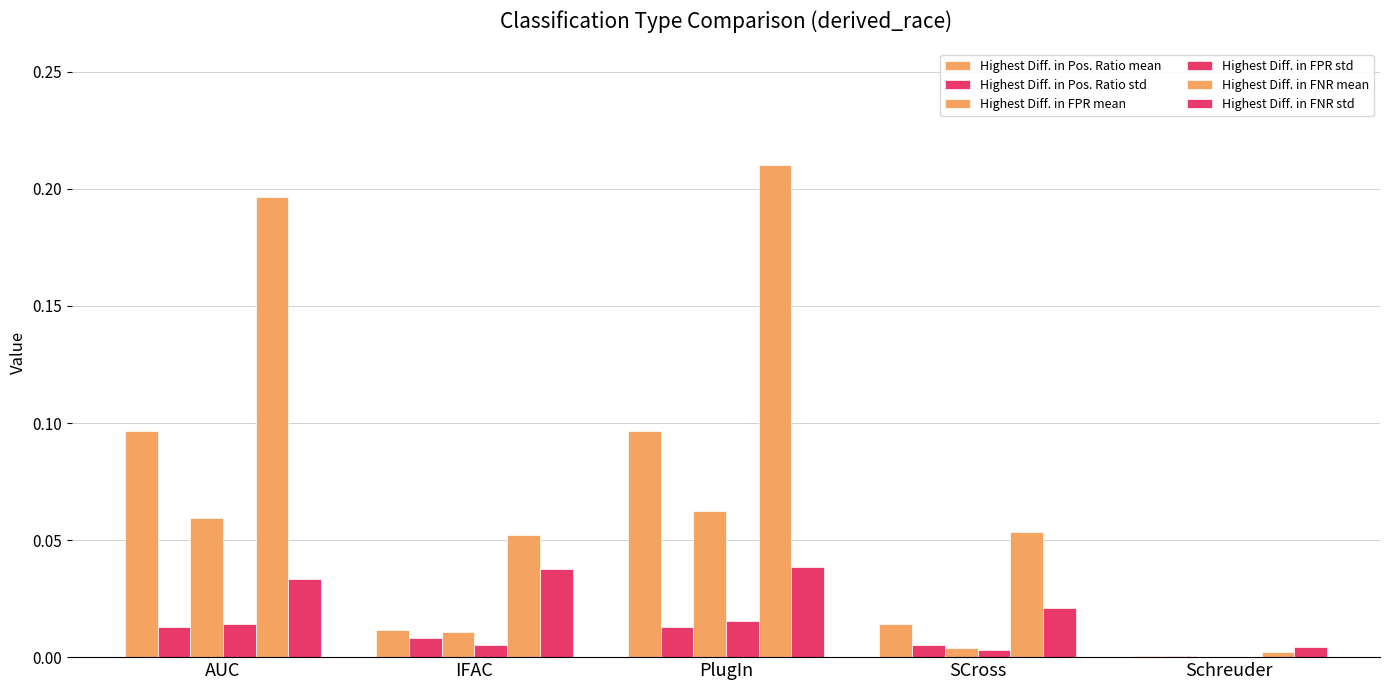

Is it true that Highest Diff. in FNR std equals 0.0 at PlugIn?

True